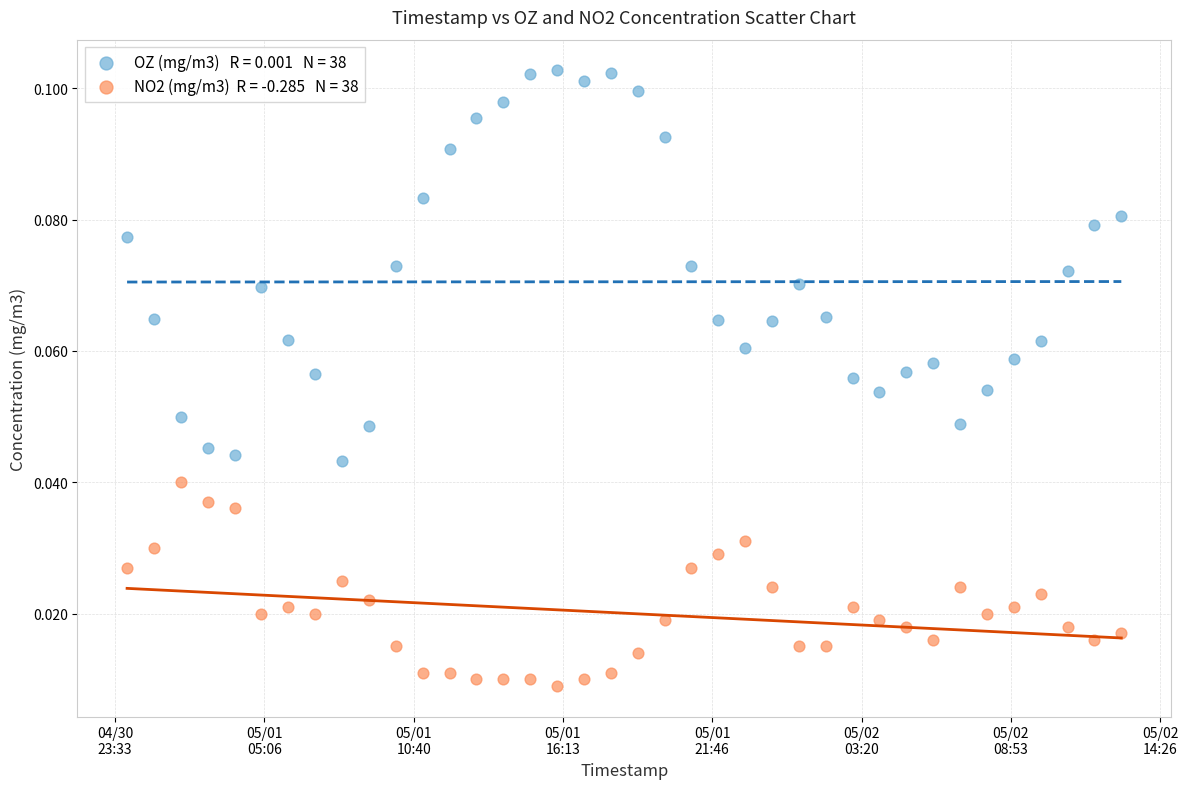

Across all data points, what is the range of X values (max minus min)?

133200.0